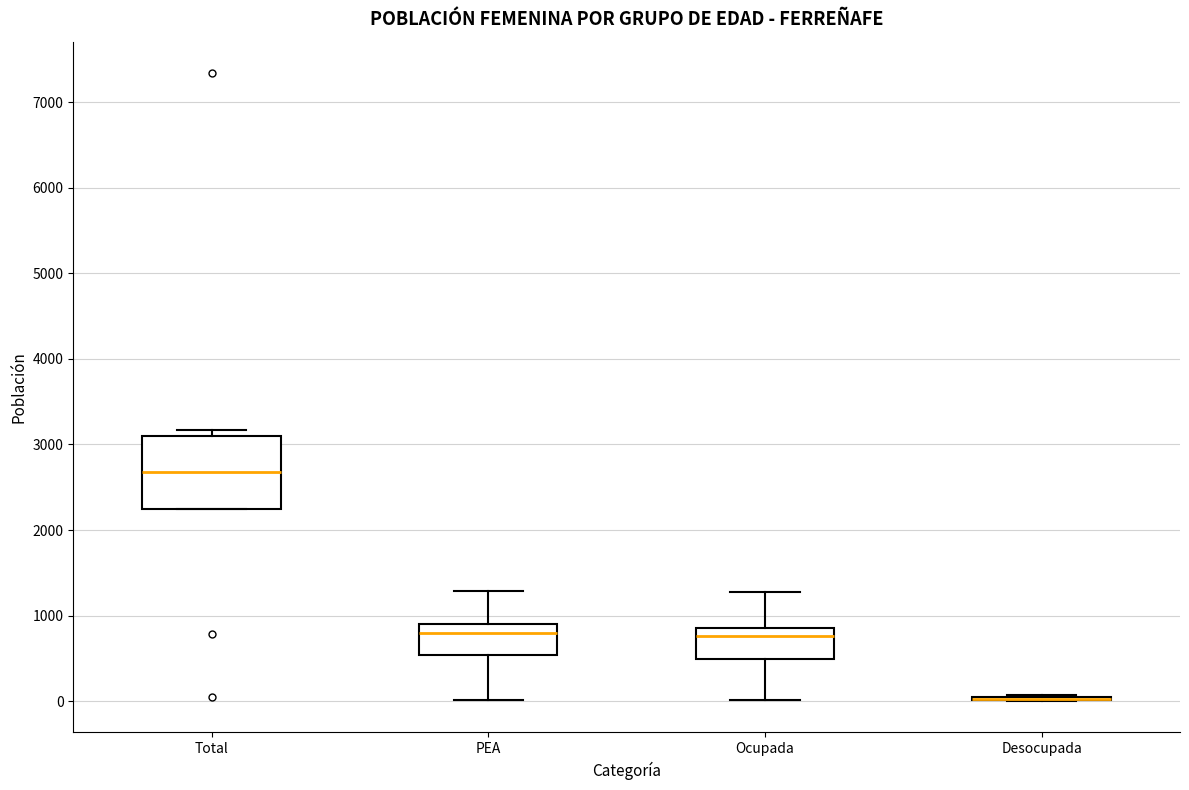

Where does the lower whisker of the box for PEA end on the y-axis? The values are not printed on the chart, so give them approximately, as read against the axis.

0